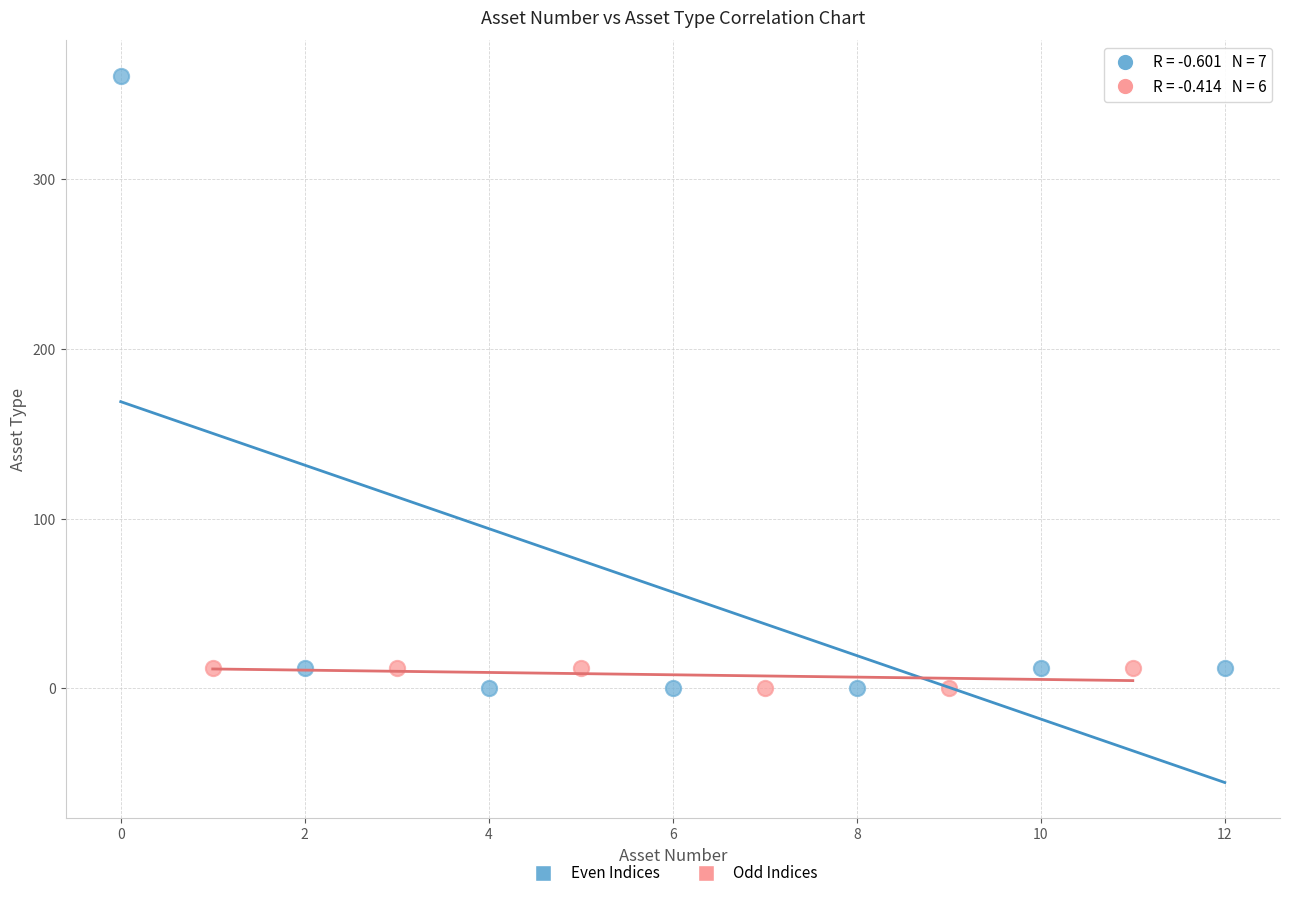

Which series contains the highest Y value?

Even Indices